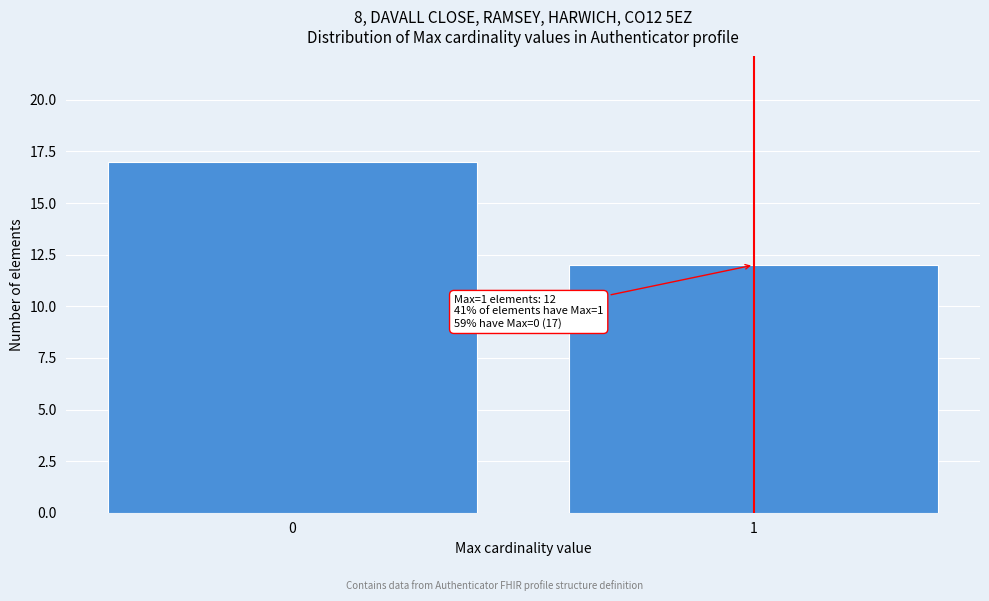

Reading right to left, what are all the values shown in this chart?

1=12	0=17